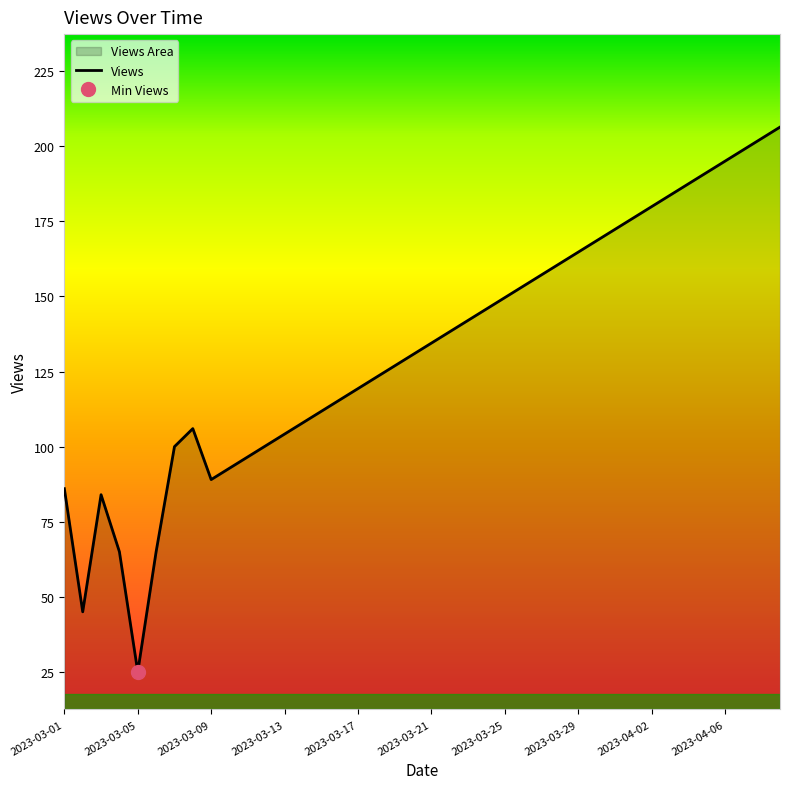

How many points are higher than both their immediate neighbors (excluding endpoints)?

2